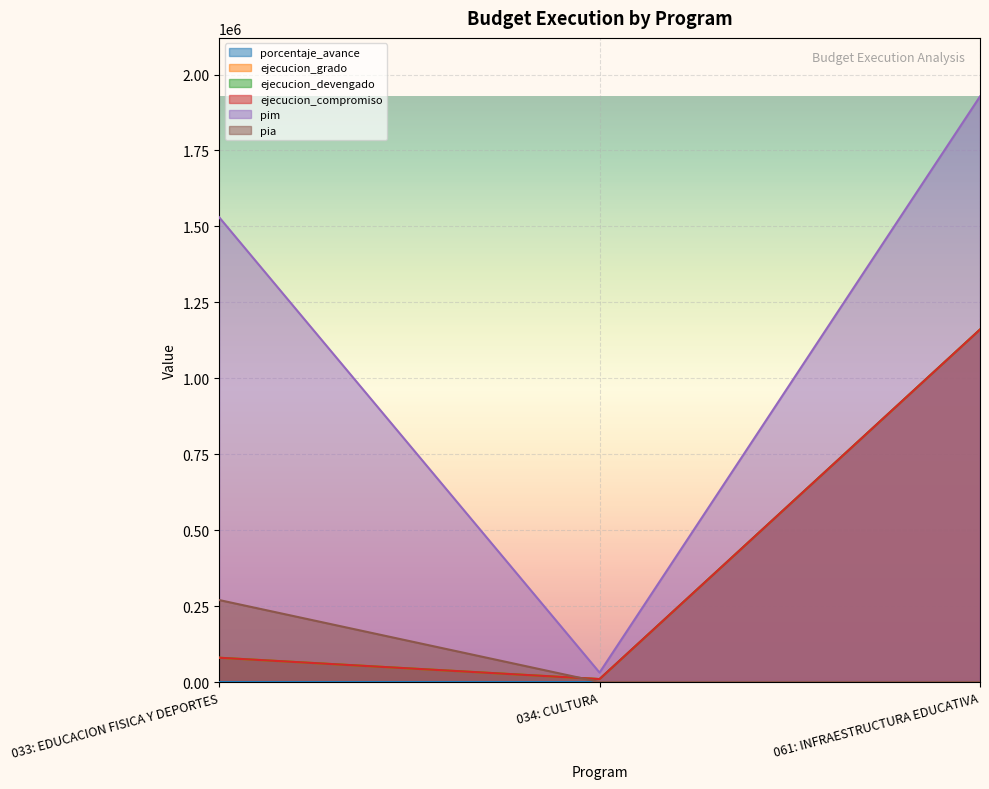

Which series changed the most between 034: CULTURA and 061: INFRAESTRUCTURA EDUCATIVA?

pim